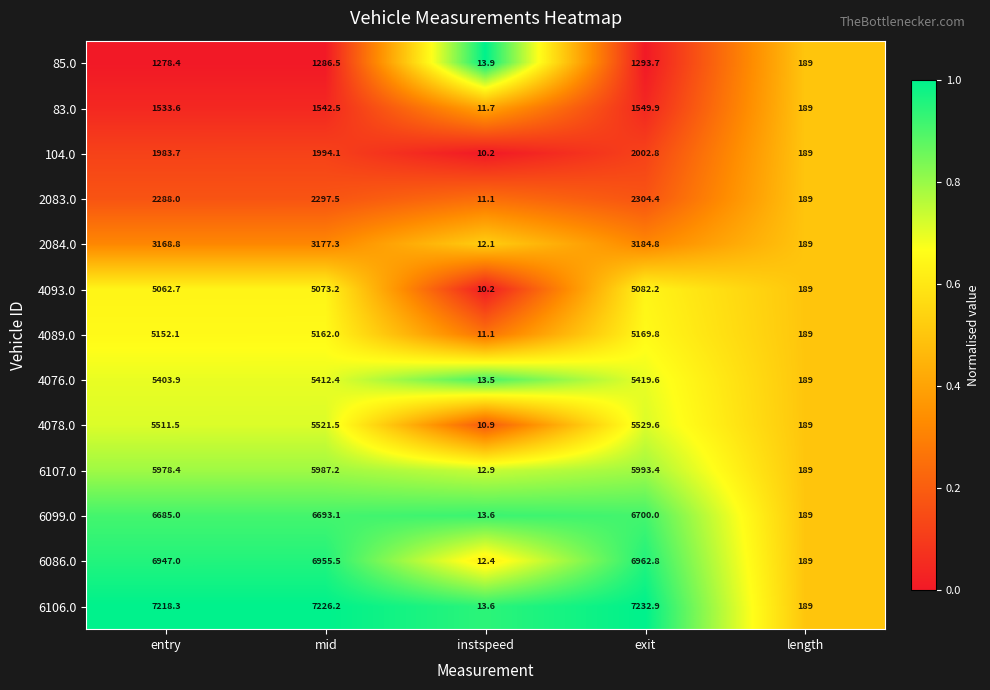

Is the value of 6107.0 at exit greater than the value of 4076.0 at mid?

Yes